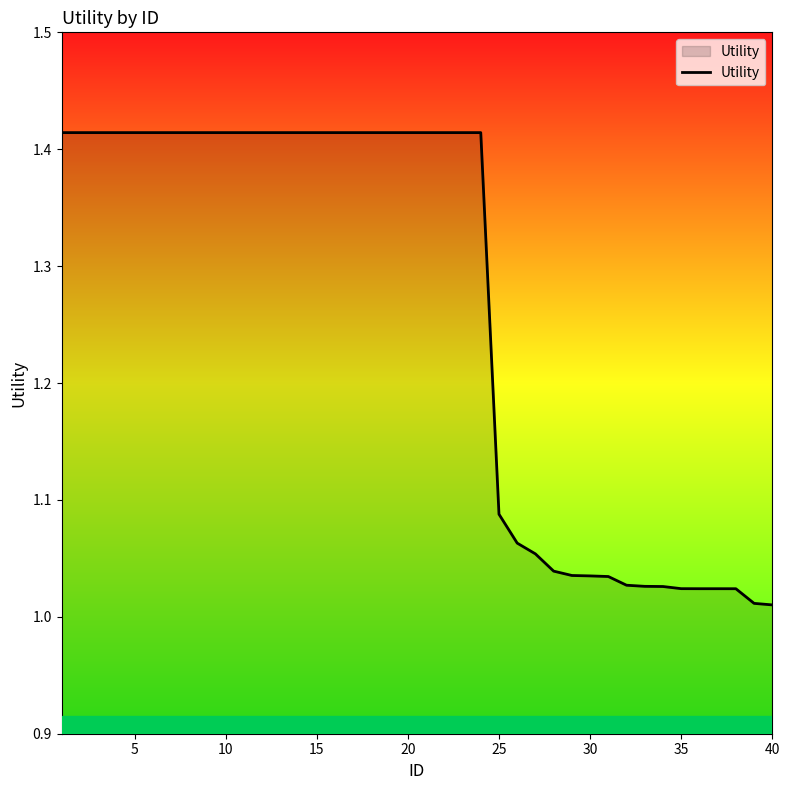

What is the sum of all values?

50.5